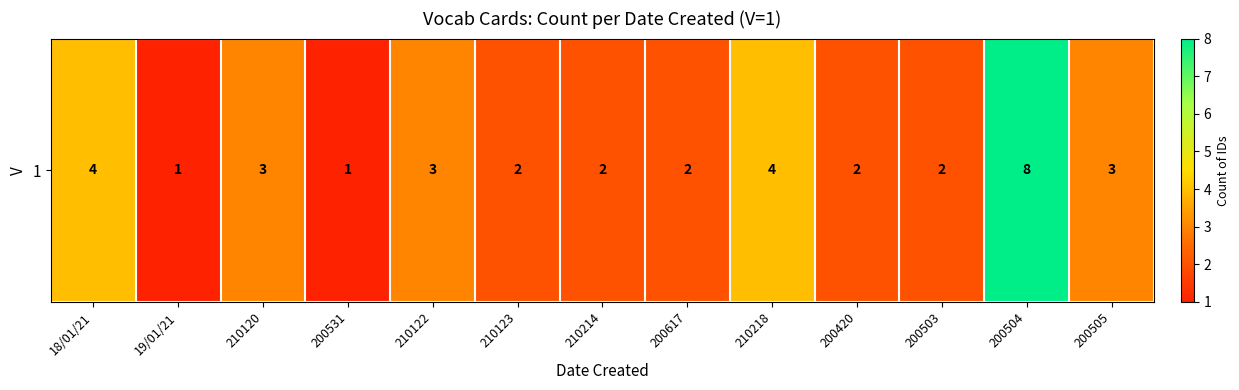

What is the average value?

3